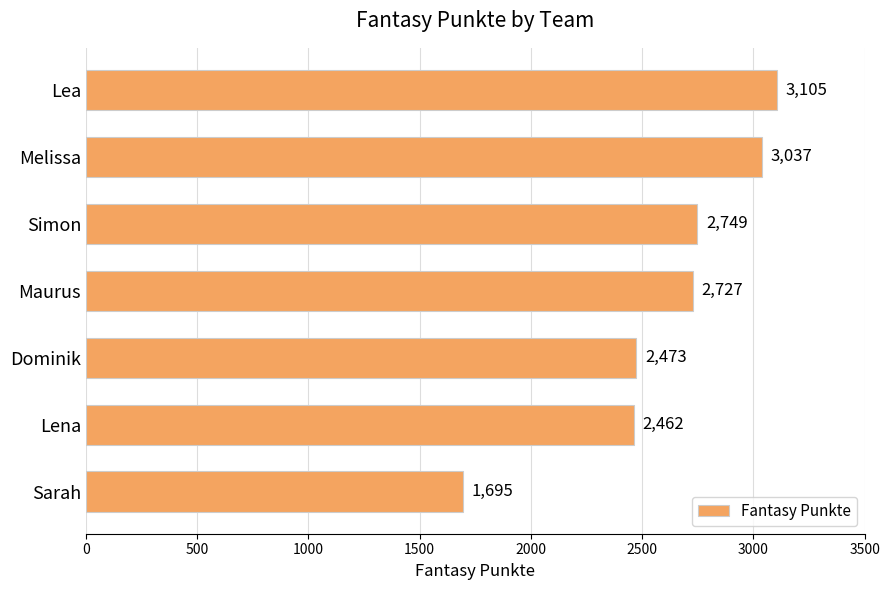

Where is the data nearest to the value 2400?

Lena